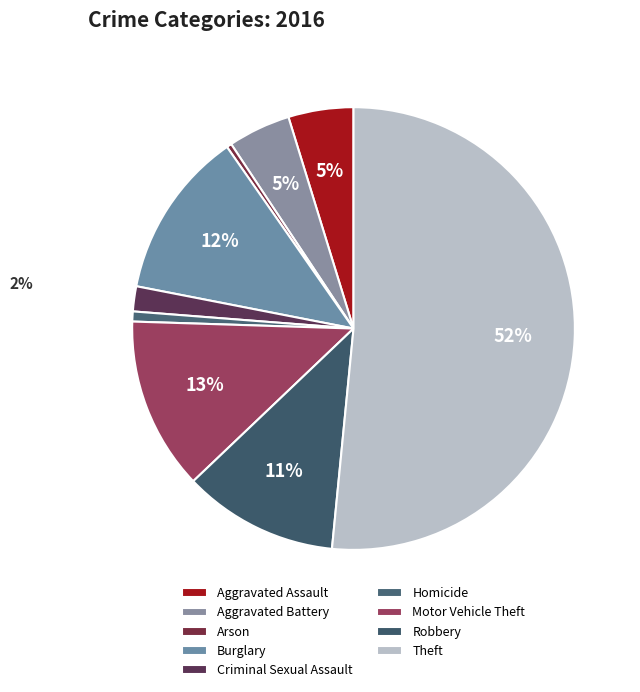

How many slices are in this pie chart?

9